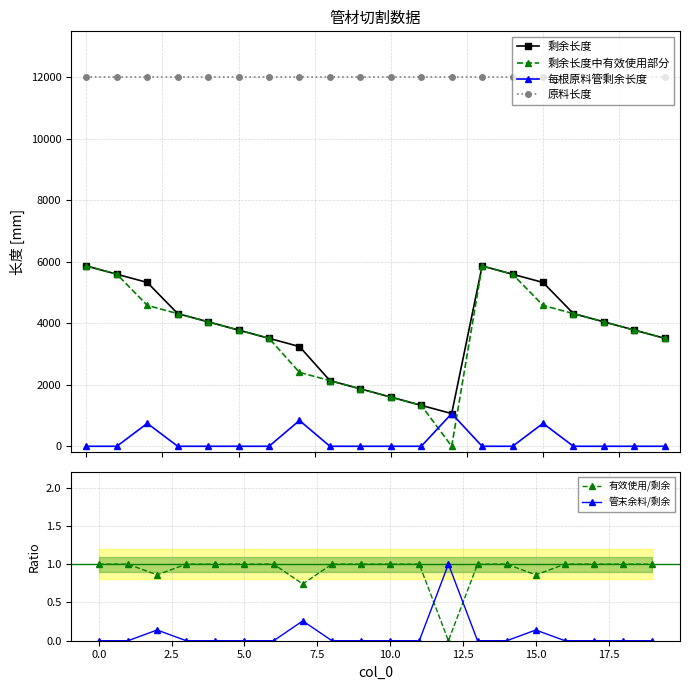

Read the 原料长度 value at 16.

12000.0